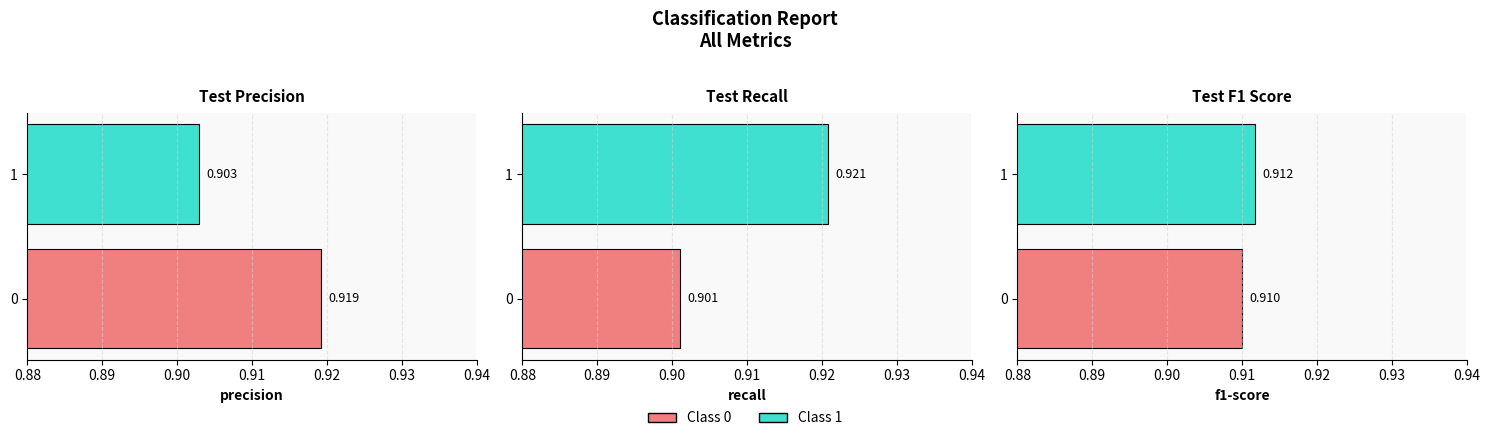

What is the total value across all series at 1?

2.7